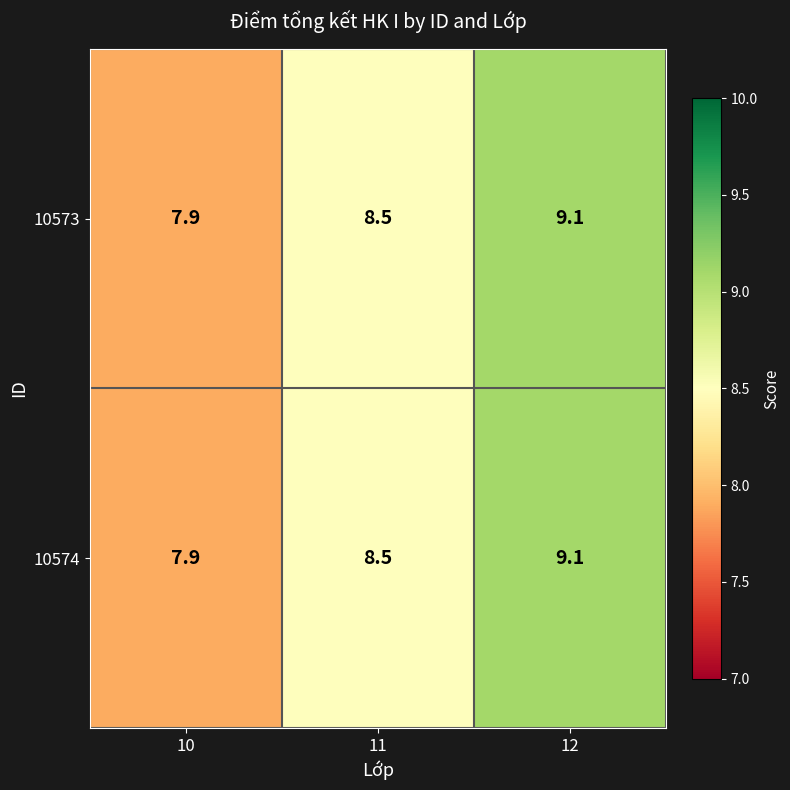

True or false: 10573 has a value of 3.2 at 10.

False